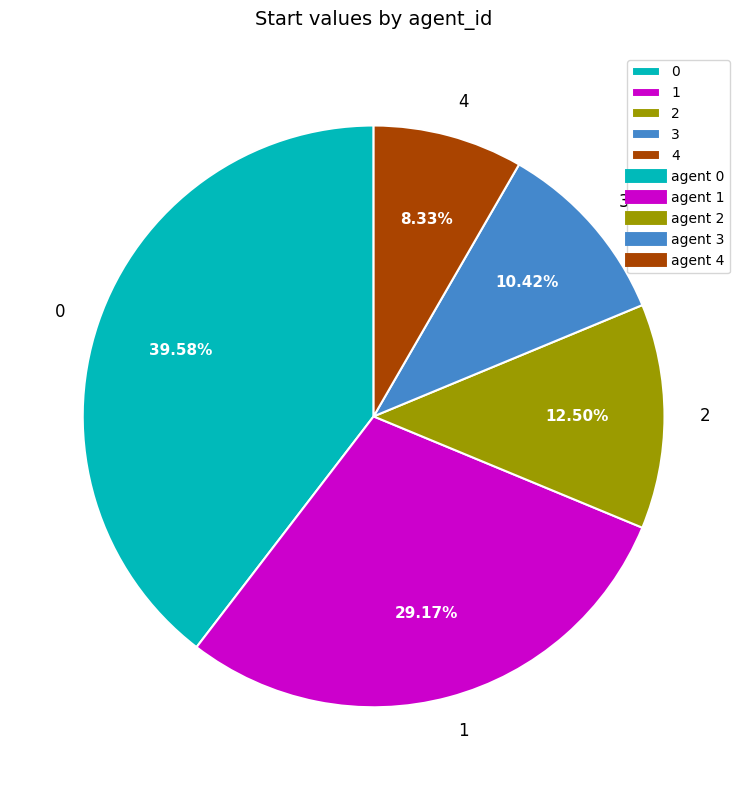

How many segments does this pie chart have?

5